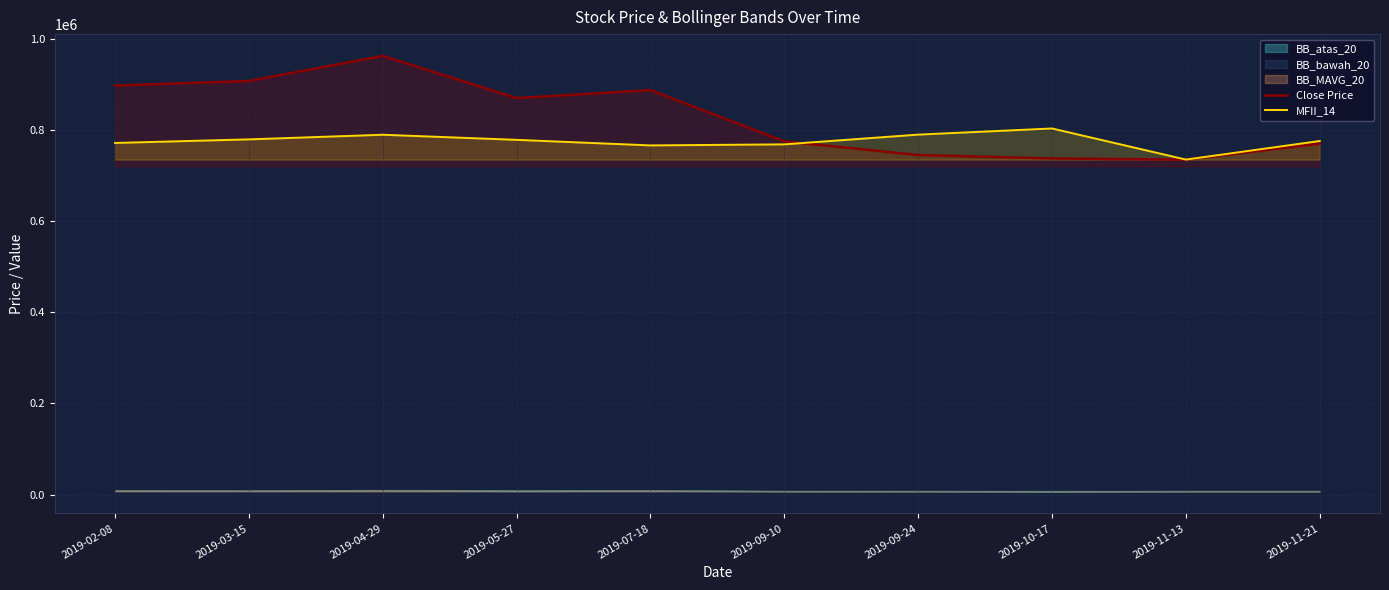

Which series has the largest range (max minus min)?

Close Price